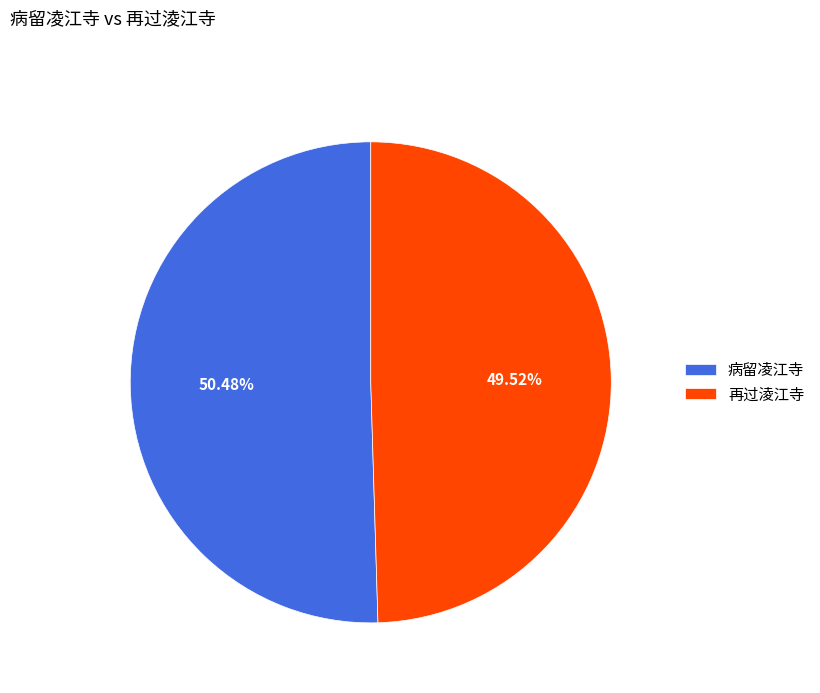

Which slice is the largest?

病留凌江寺